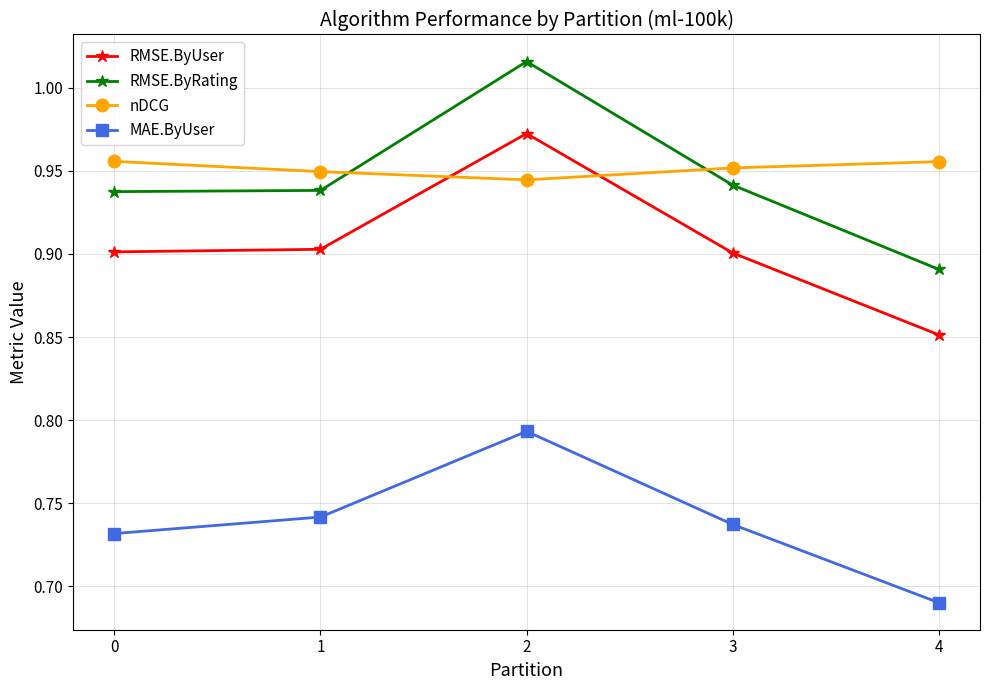

What is the sum of the RMSE.ByUser values at 3 and 2?

1.9